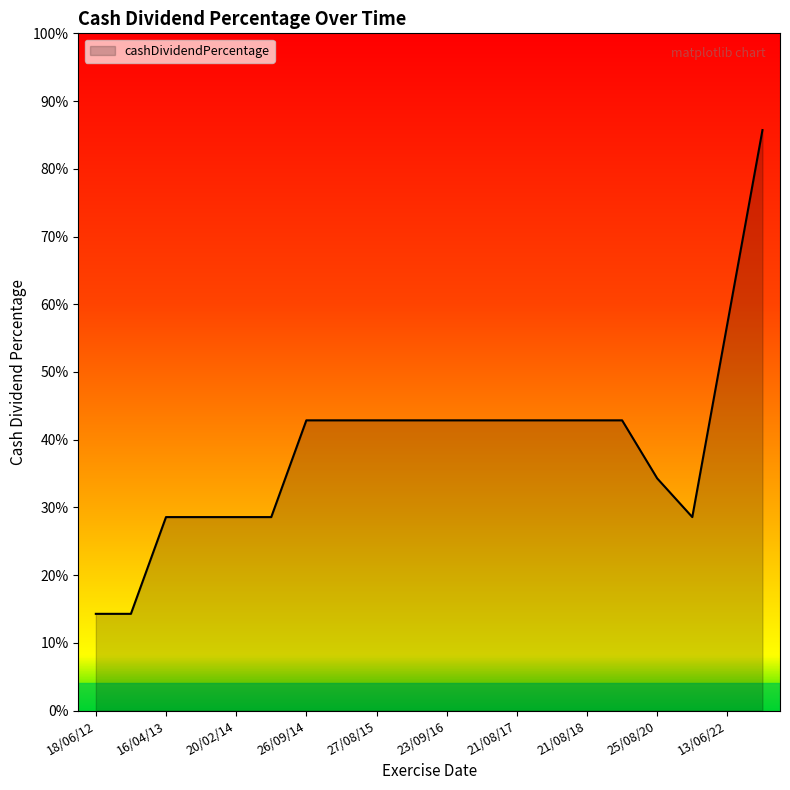

List the labels in order of value, largest first.

14/09/22, 13/06/22, 26/09/14, 16/03/15, 27/08/15, 23/09/16, 23/09/16, 30/03/17, 21/08/17, 28/03/18, 21/08/18, 20/06/19, 25/08/20, 16/04/13, 19/08/13, 20/02/14, 30/05/14, 31/08/21, 18/06/12, 26/12/12